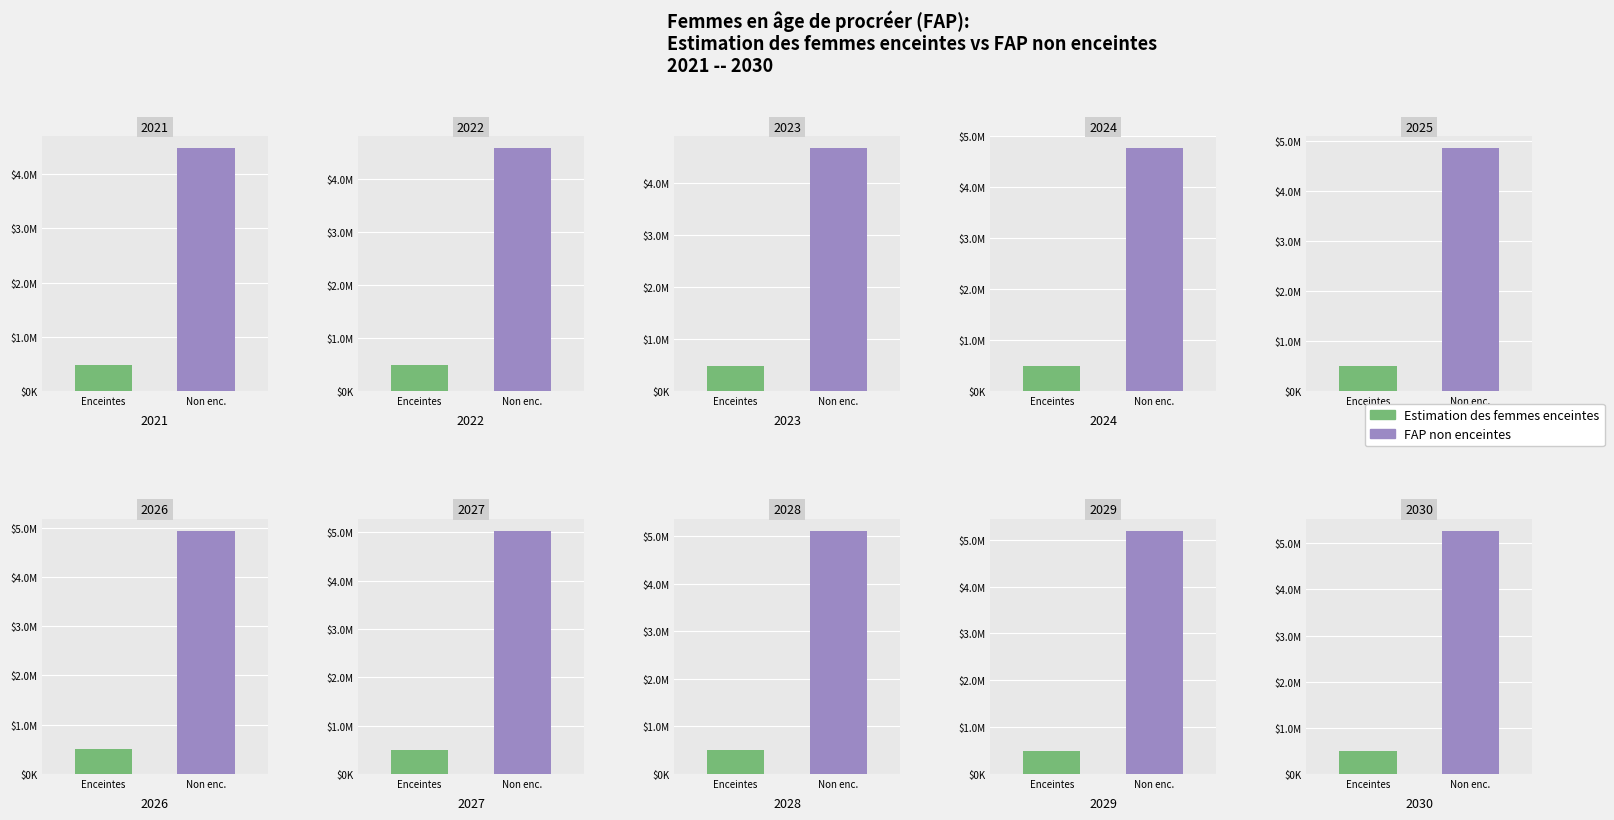

What is the sum of all FAP non enceintes values?

48873011.4